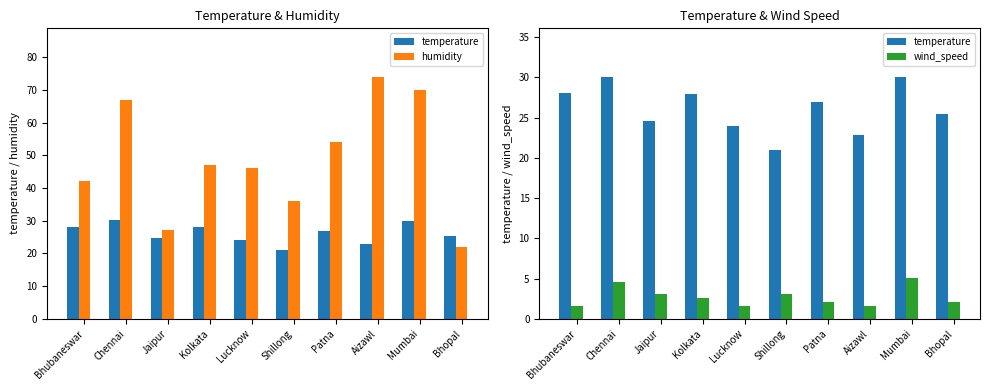

Which series has the largest range (max minus min)?

humidity